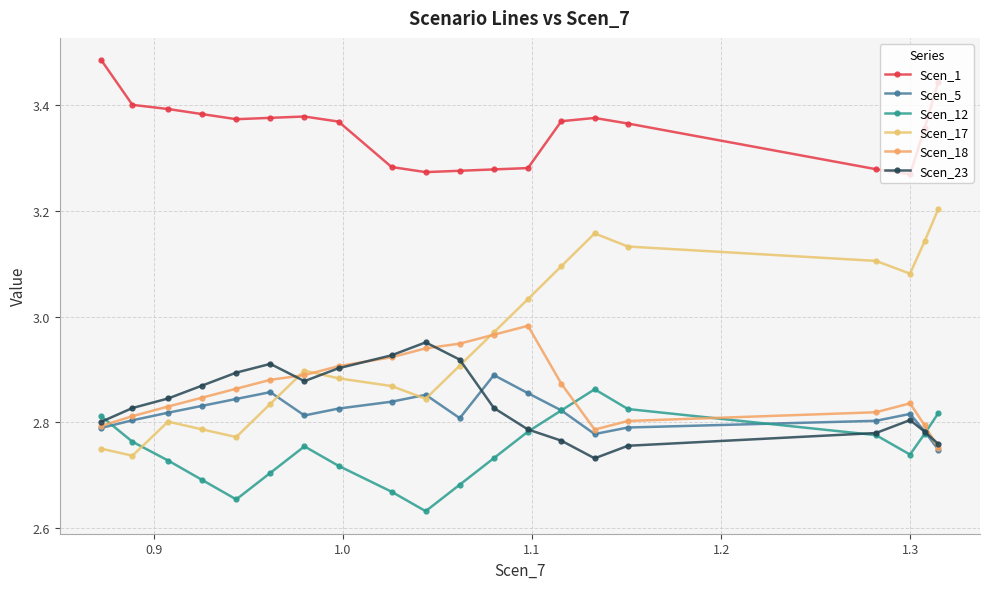

What is the value of the Scen_1 point at the 7th from the left?

3.4